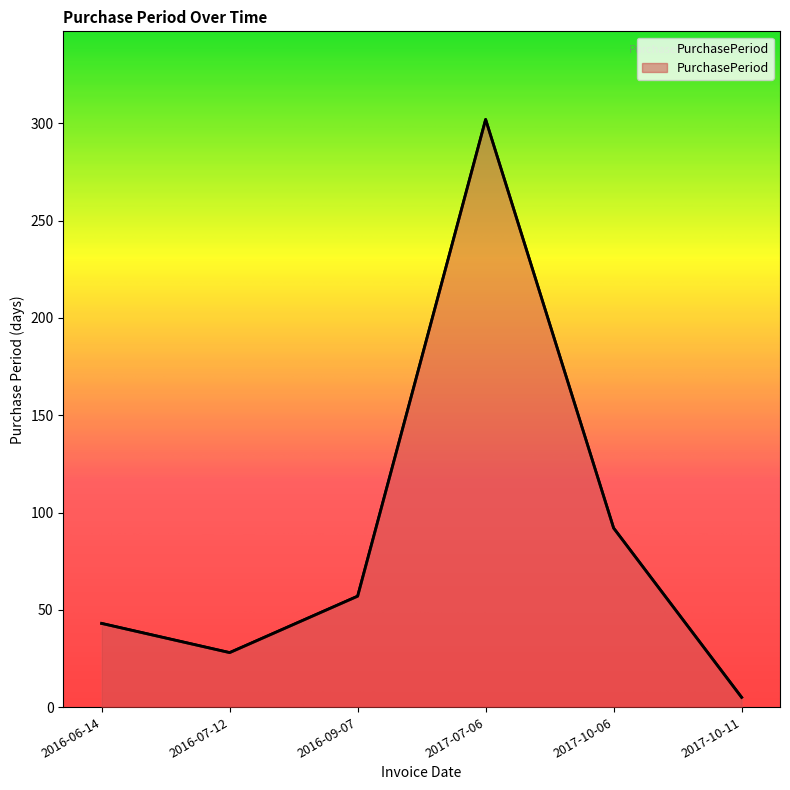

Is it true that the value at 2016-06-14 is 43?

True